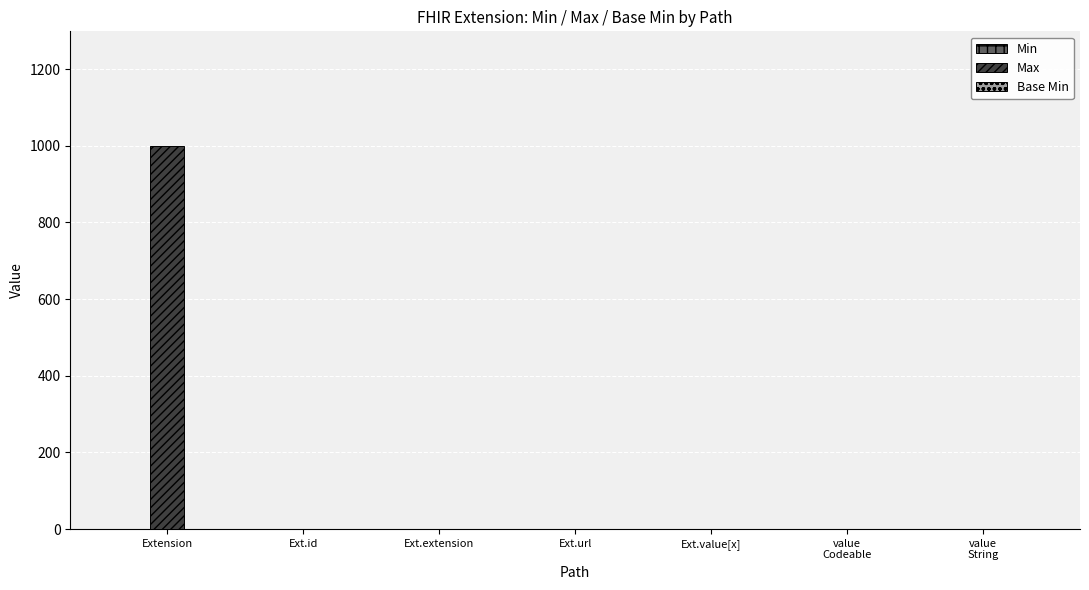

What is the greatest value displayed?

999